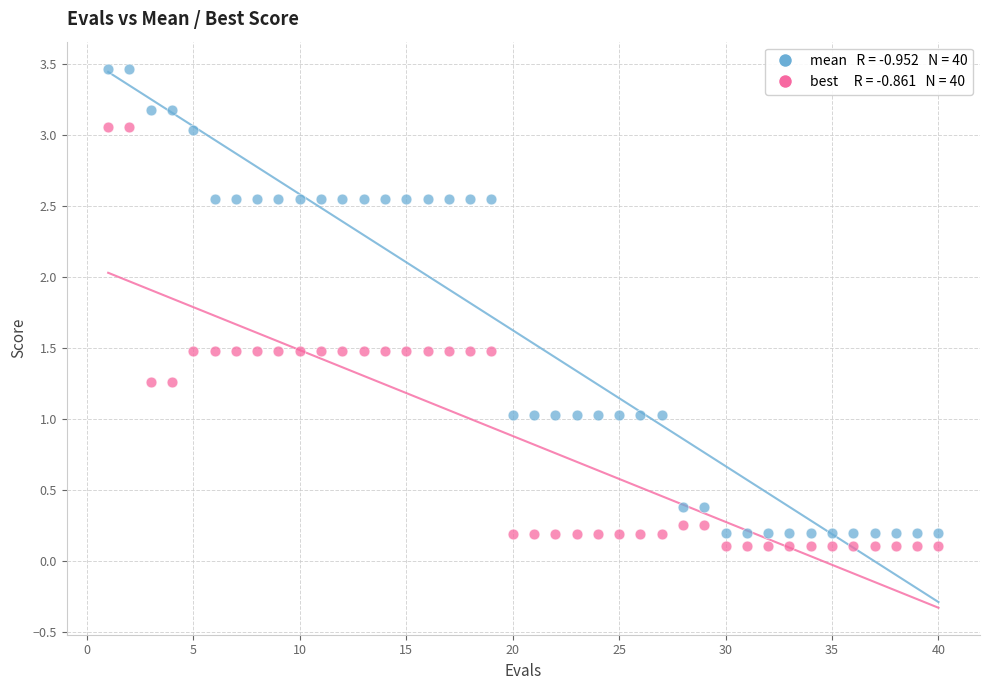

Across all data points, what is the range of X values (max minus min)?

39.0